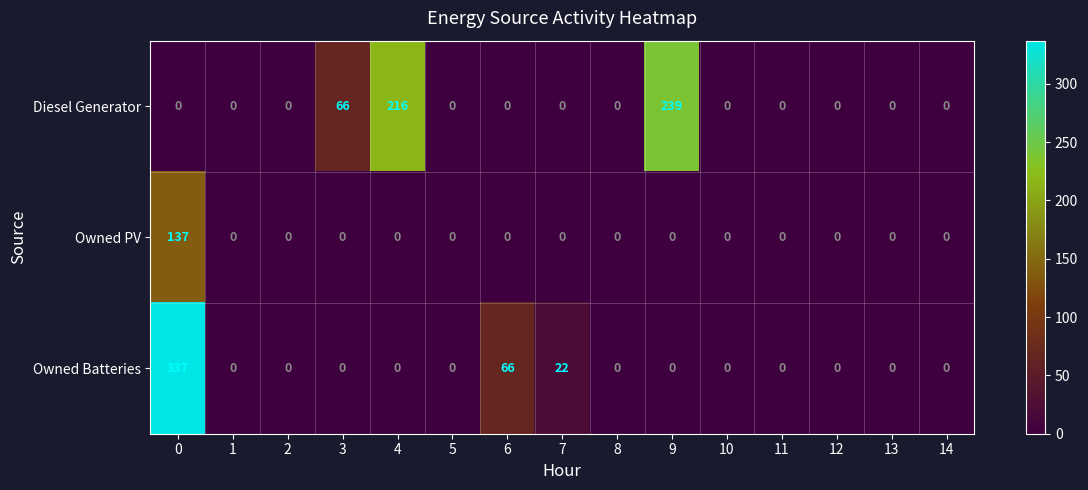

Rank the series by their maximum value, from highest to lowest.

Owned Batteries, Diesel Generator, Owned PV